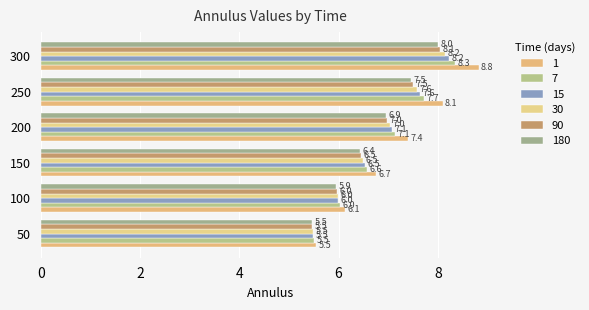

The 180 series shows 6.4 at 150. True or false?

True